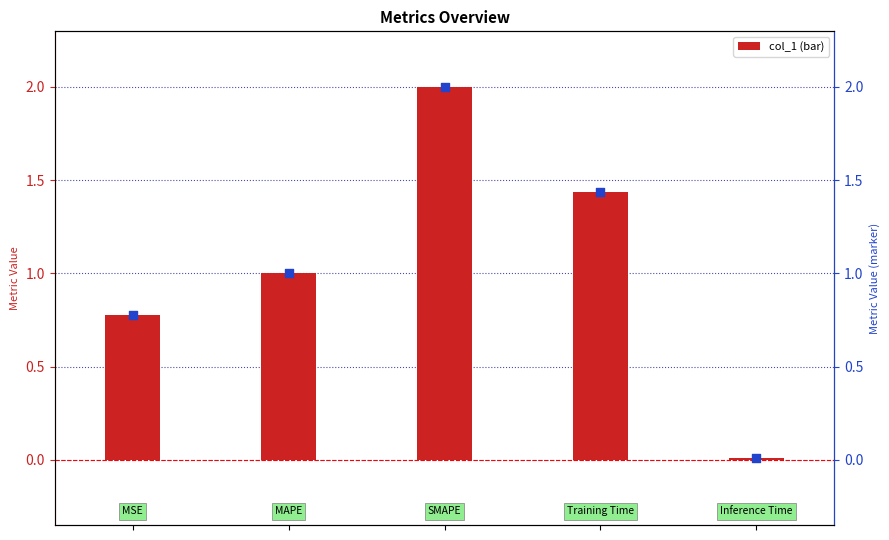

Which series contains the highest Y value?

col_1